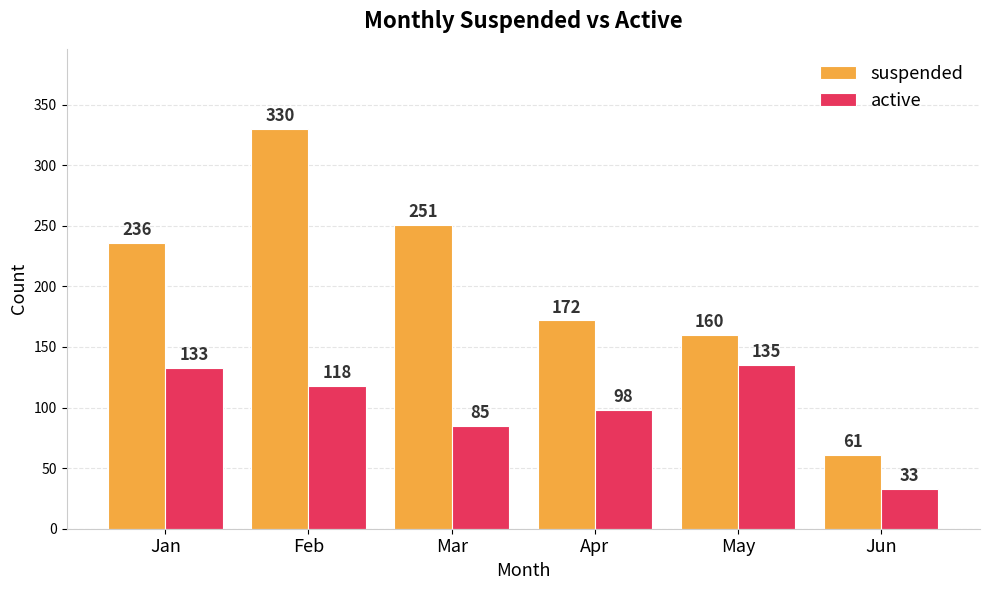

Is the value of active at Jan greater than the value of suspended at May?

No